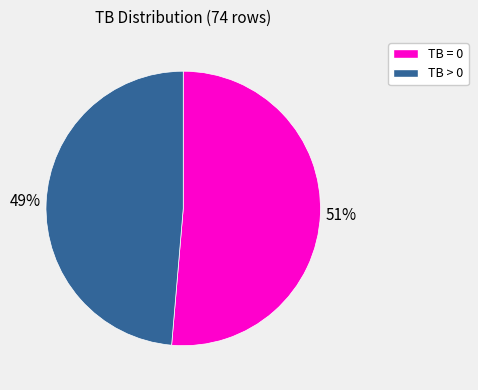

To the nearest percent, what portion does TB = 0 represent?

51%